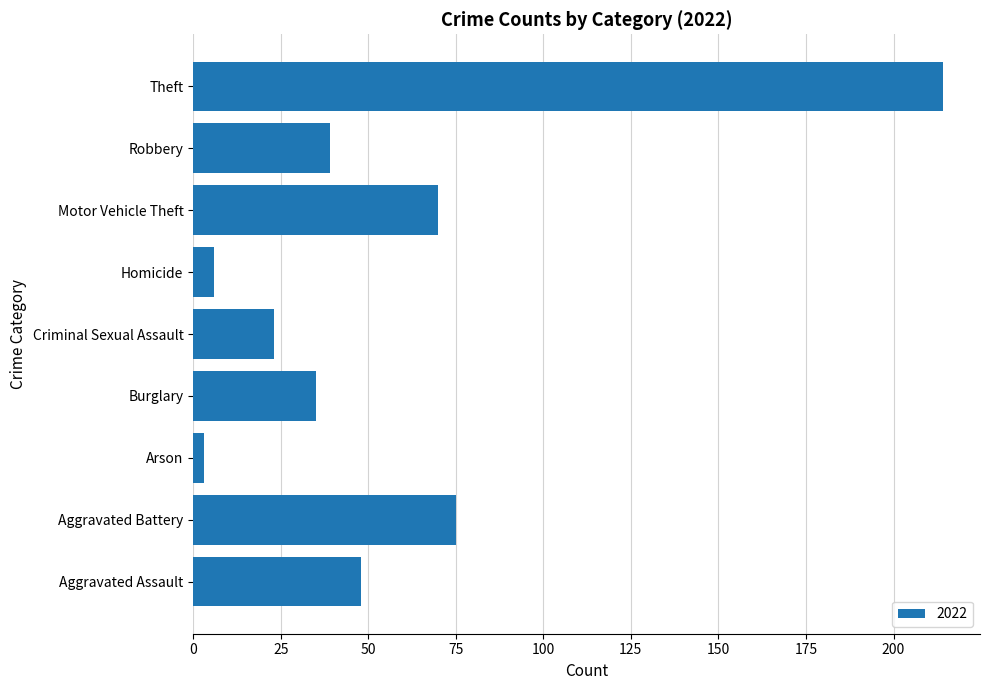

Which label corresponds to the largest value in the chart?

Theft